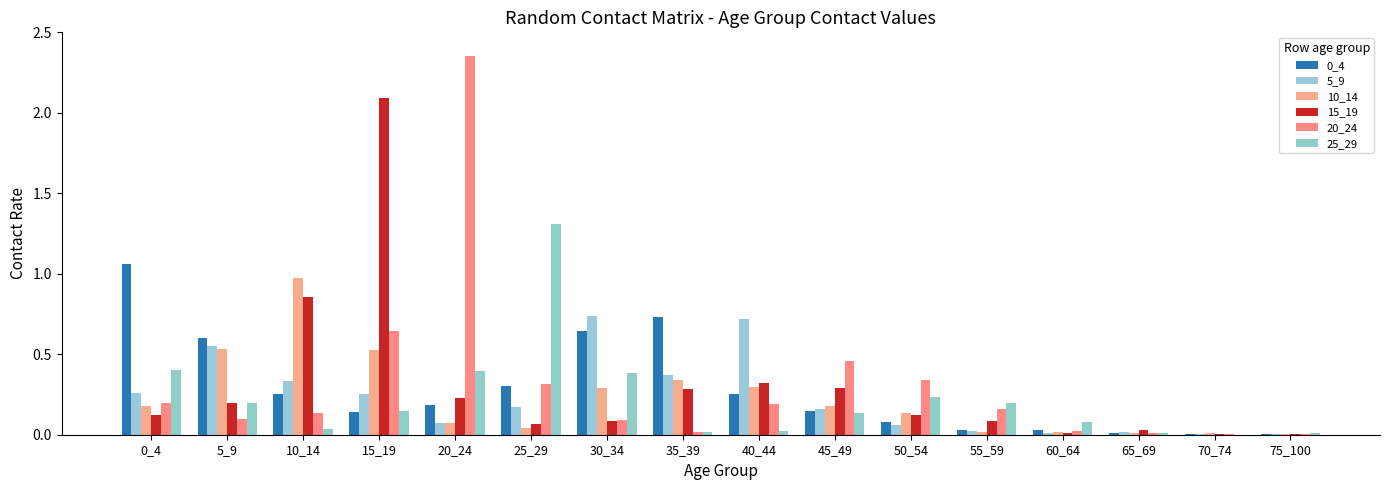

Are the bars horizontal?

No